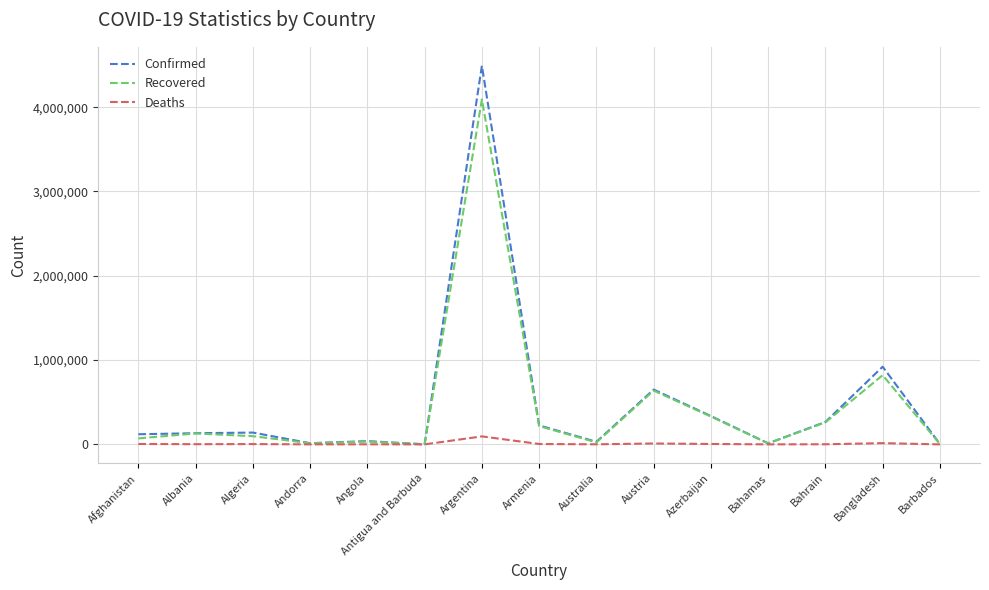

At which category is the sum across all series the highest?

Argentina